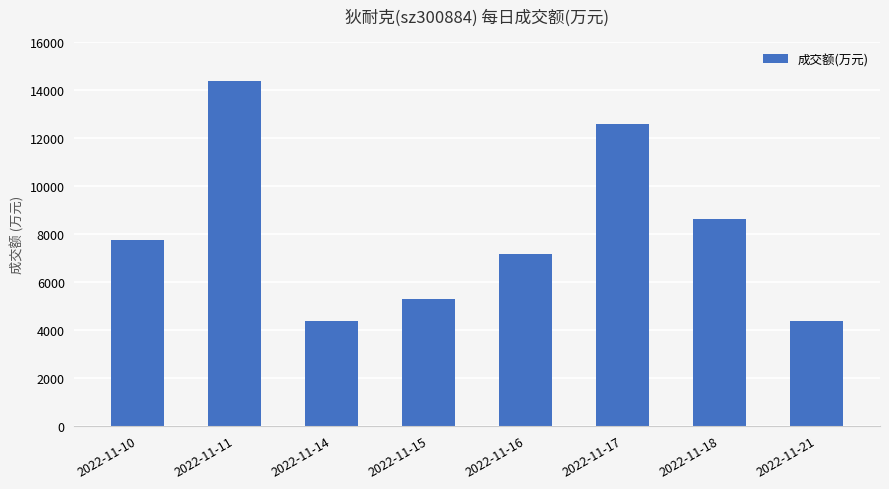

Read the value at 2022-11-18, to the nearest 10.

8620